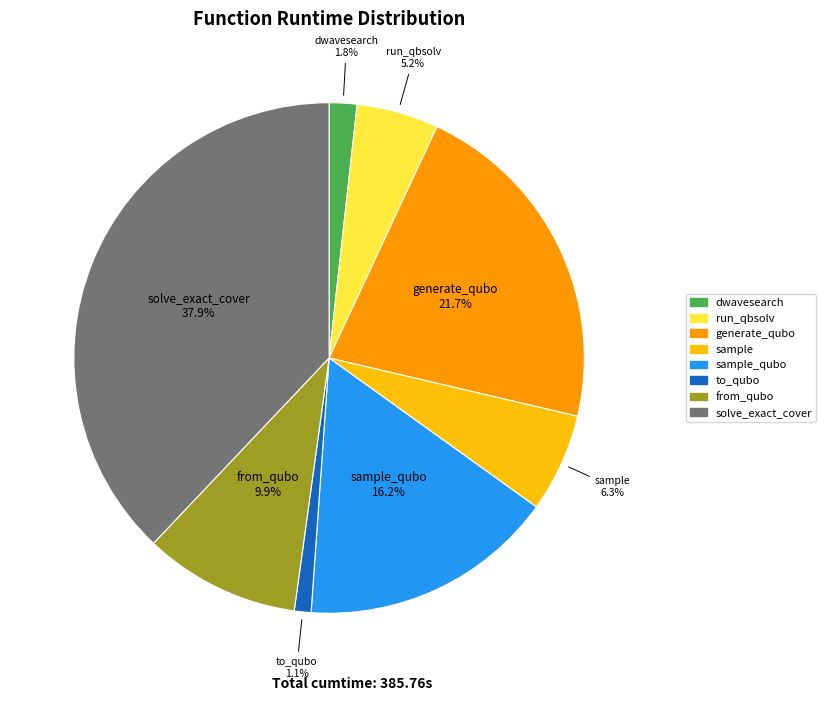

Is there a majority slice in this chart?

No